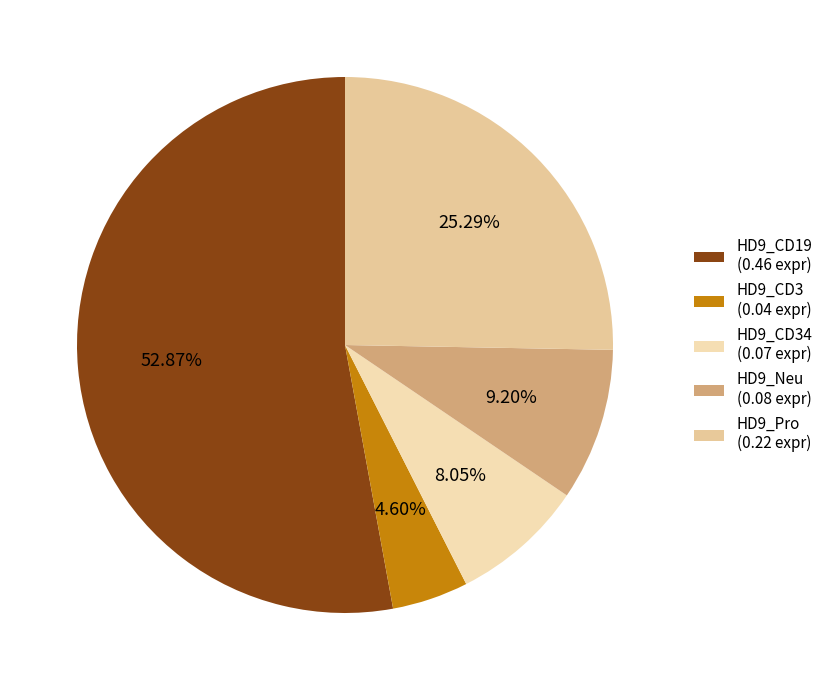

What is the largest slice in the pie chart?

HD9_CD19 (0.46 expr)